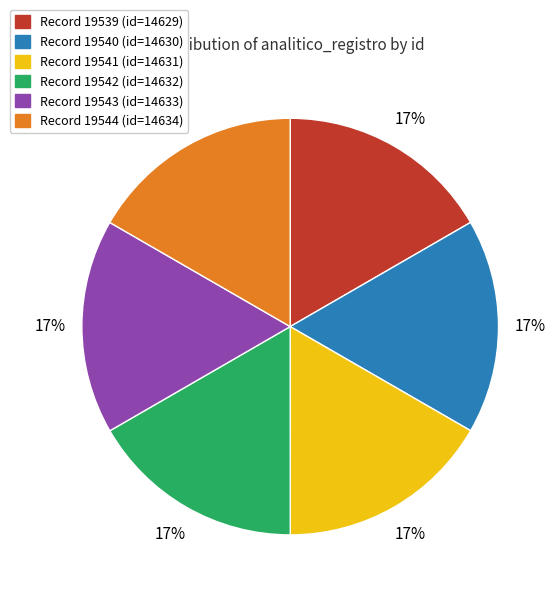

Does any single category account for the majority?

No